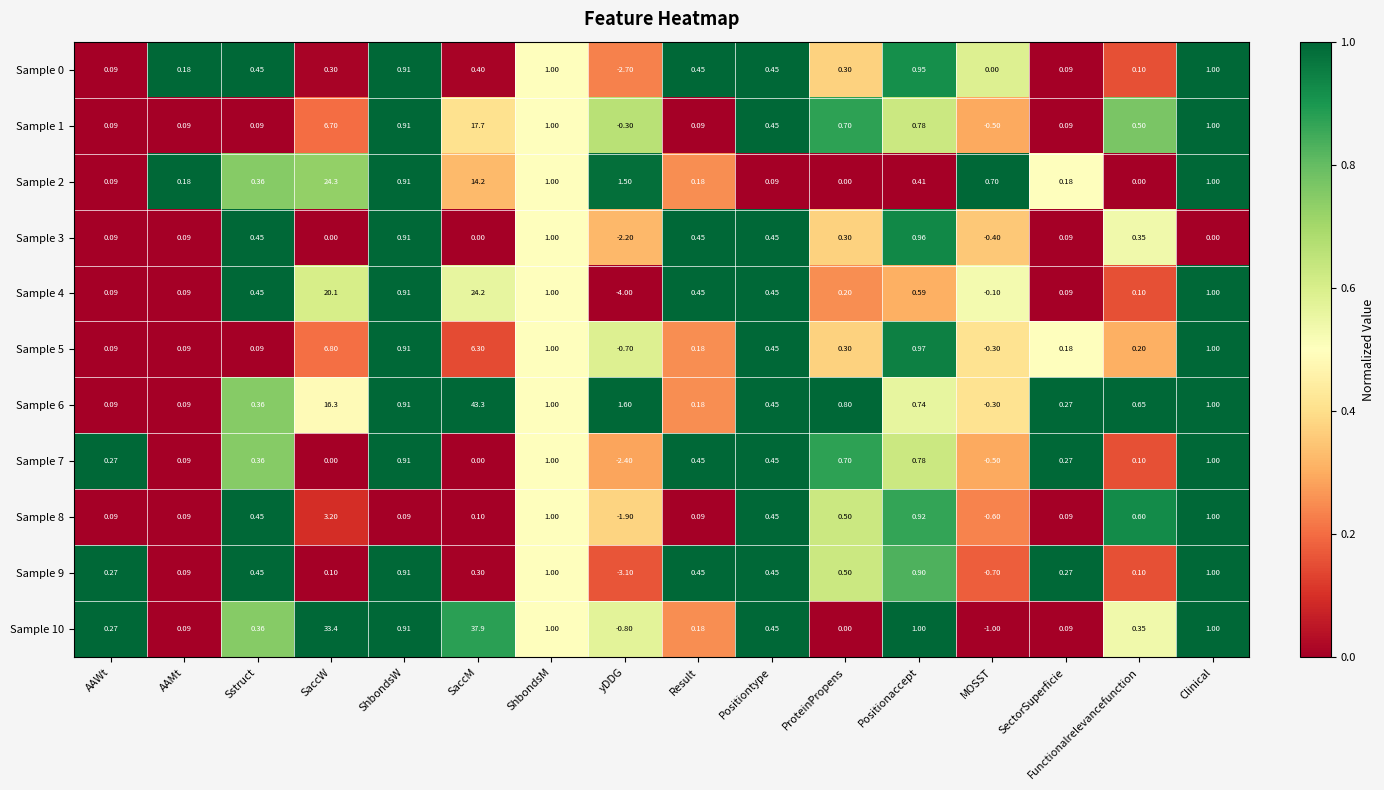

At which category is the sum across all series the highest?

SaccM